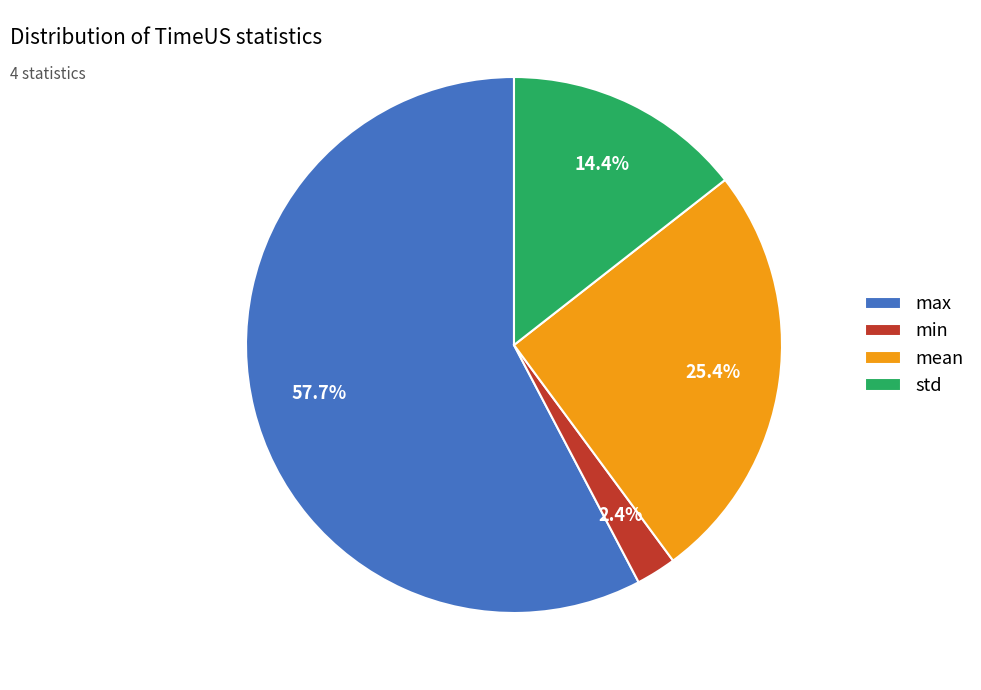

Do min and max together represent more than half of the pie?

Yes